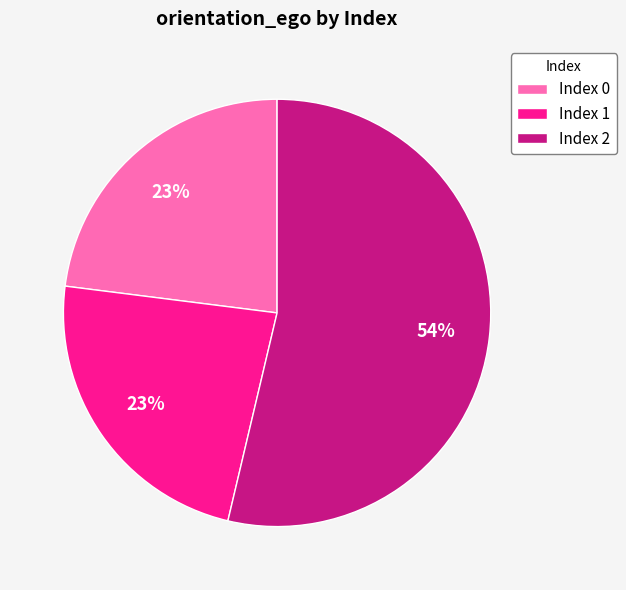

To the nearest percent, what portion does Index 1 represent?

23%